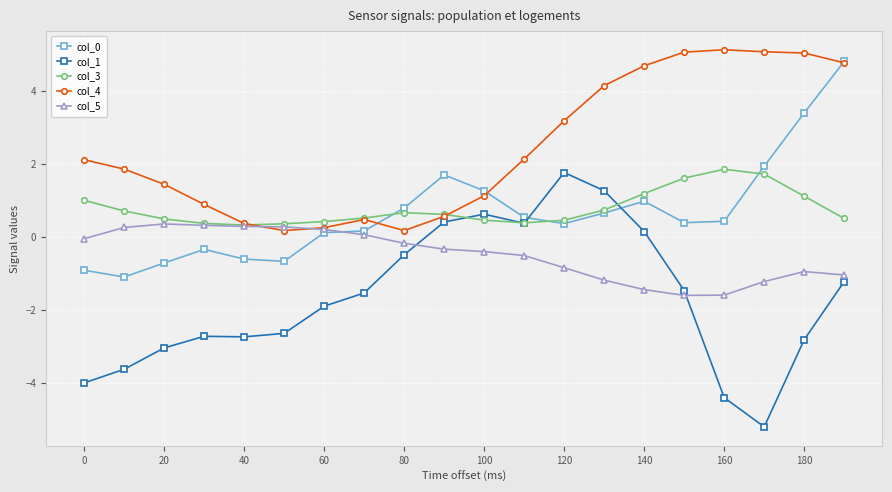

Which series has the largest total across all categories?

col_4